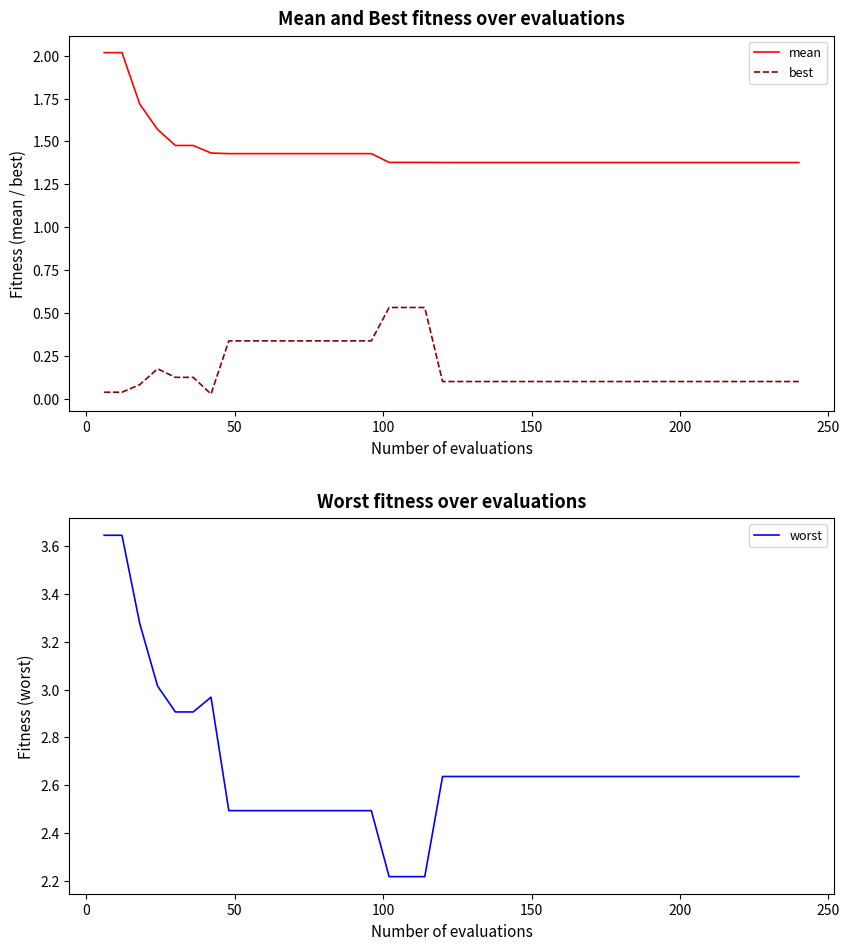

Reading right to left, transcribe all the data shown in this chart.

mean: 1.4	1.4	1.4	1.4	1.4	1.4	1.4	1.4	1.4	1.4	1.4	1.4	1.4	1.4	1.4	1.4	1.4	1.4	1.4	1.4	1.4	1.4	1.4	1.4	1.4	1.4	1.4	1.4	1.4	1.4	1.4	1.4	1.4	1.4	1.5	1.5	1.6	1.7	2.0	2.0
best: 0.1	0.1	0.1	0.1	0.1	0.1	0.1	0.1	0.1	0.1	0.1	0.1	0.1	0.1	0.1	0.1	0.1	0.1	0.1	0.1	0.1	0.5	0.5	0.5	0.3	0.3	0.3	0.3	0.3	0.3	0.3	0.3	0.3	0.0	0.1	0.1	0.2	0.1	0.0	0.0
worst: 2.6	2.6	2.6	2.6	2.6	2.6	2.6	2.6	2.6	2.6	2.6	2.6	2.6	2.6	2.6	2.6	2.6	2.6	2.6	2.6	2.6	2.2	2.2	2.2	2.5	2.5	2.5	2.5	2.5	2.5	2.5	2.5	2.5	3.0	2.9	2.9	3.0	3.3	3.6	3.6